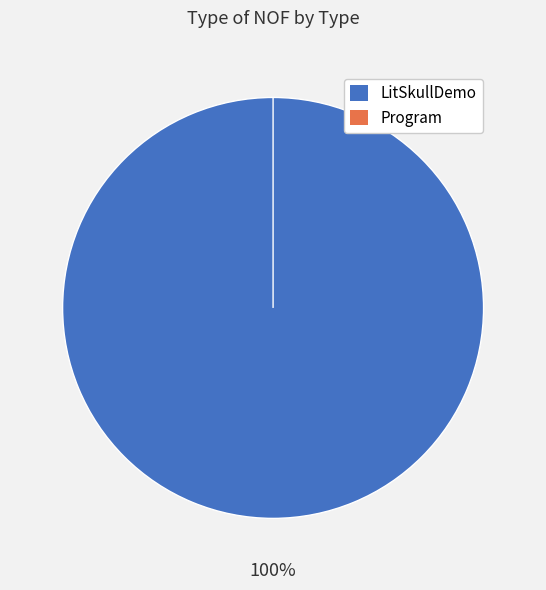

Which slice is the largest?

LitSkullDemo